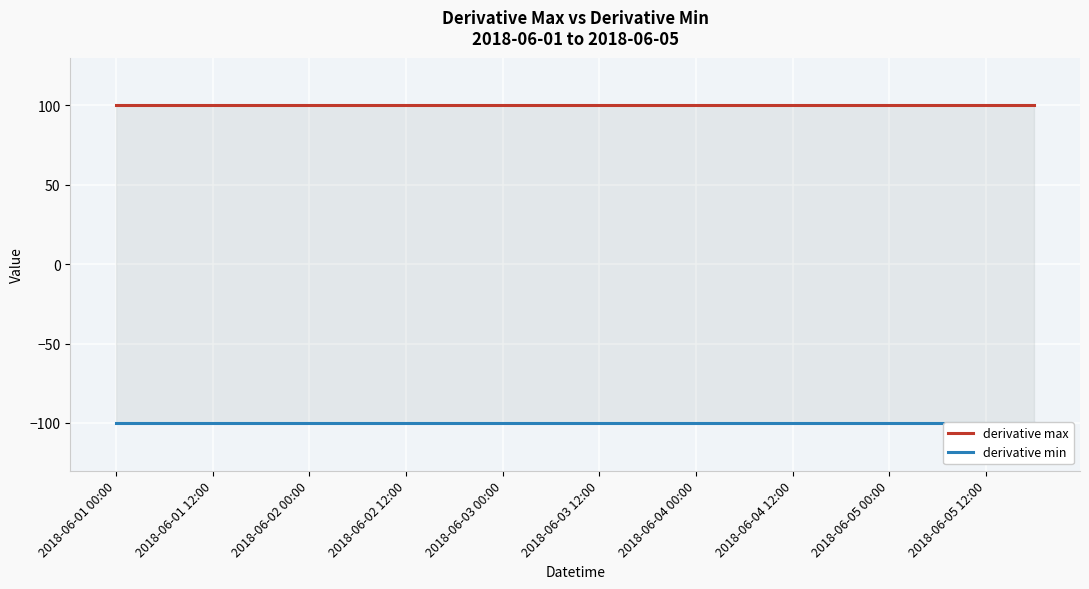

What is the sum of all derivative max values?

2000